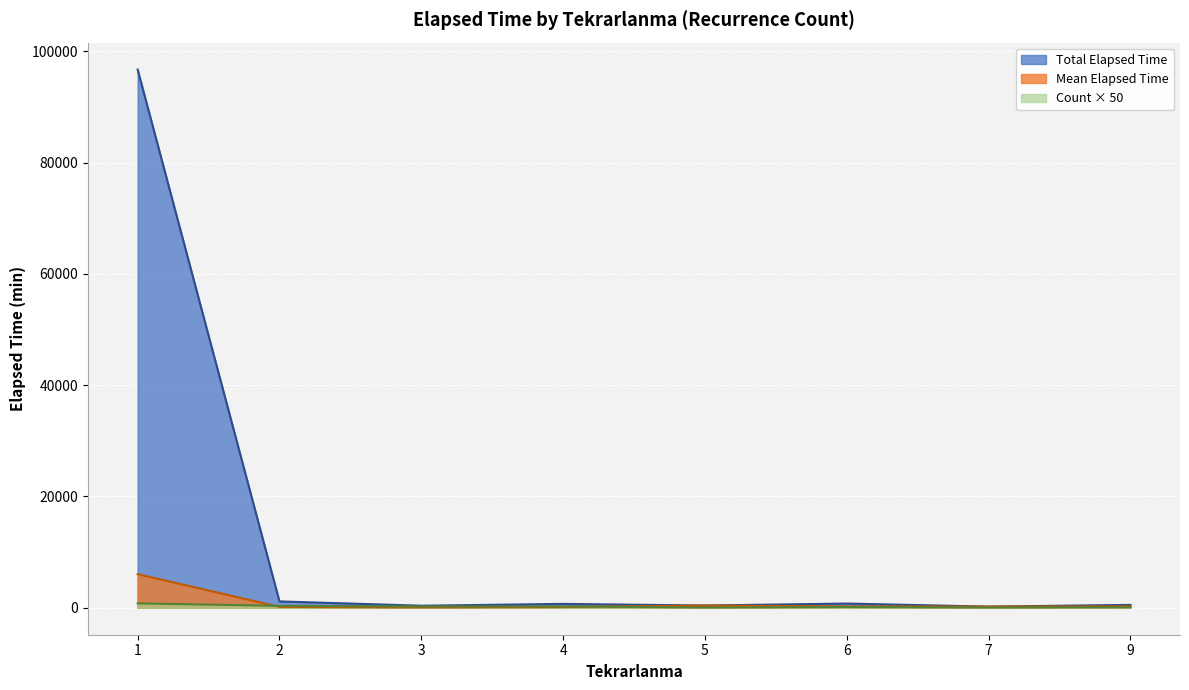

Where does the data first go above 85?

1